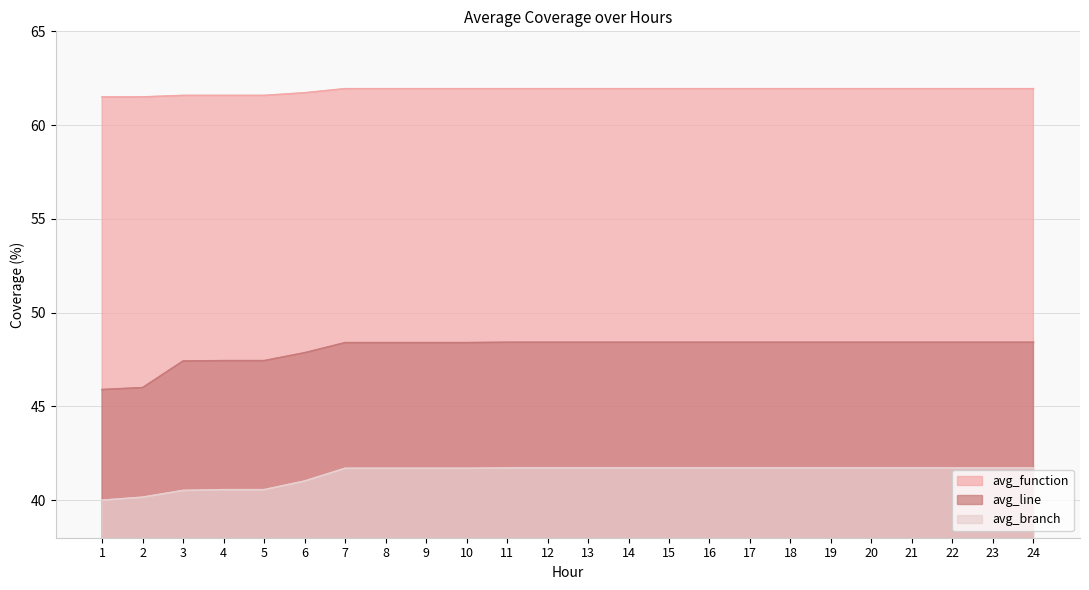

What is the sum of the avg_function values at 21 and 17?

123.9